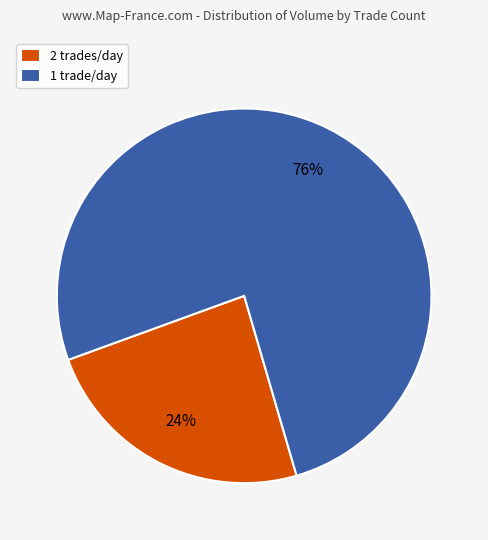

To the nearest percent, what is the difference between the 2 trades/day and 1 trade/day slice percentages?

52%